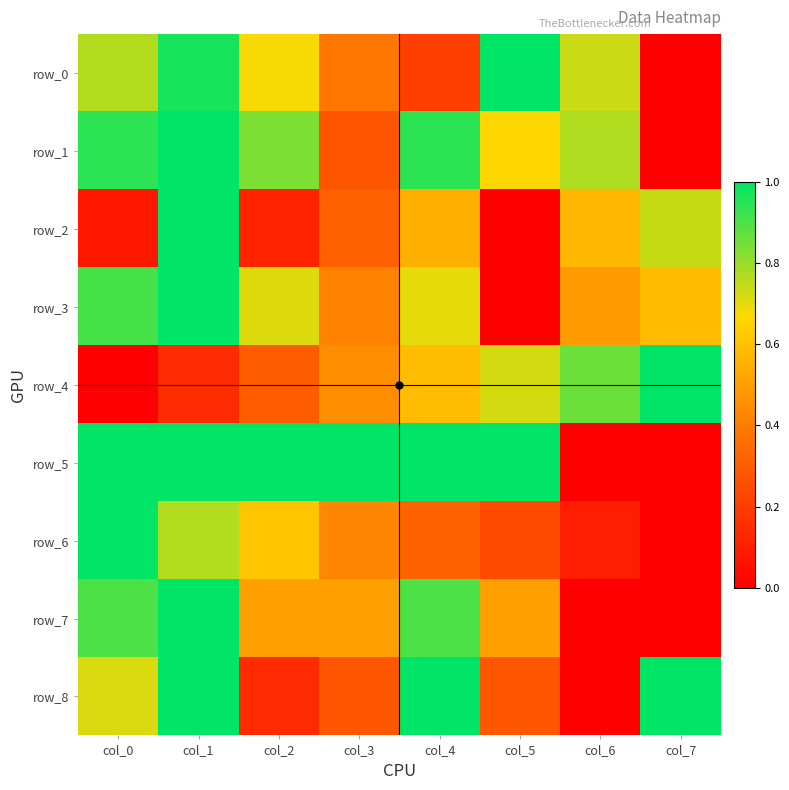

How many data points does each series have?

8